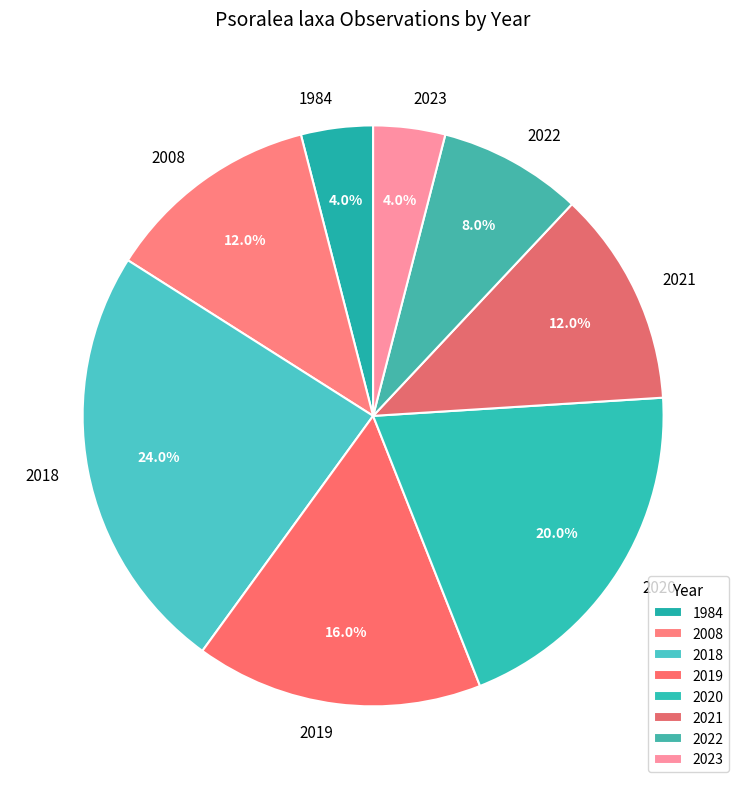

Is there a majority slice in this chart?

No